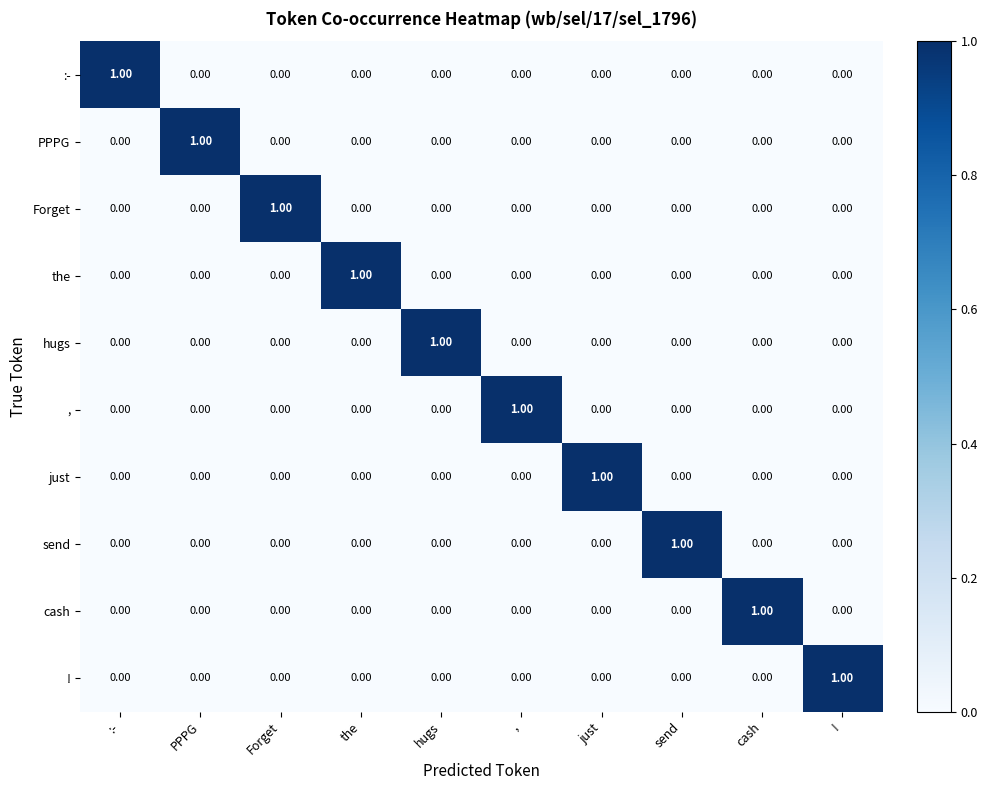

At how many categories does at least one series exceed 0?

10